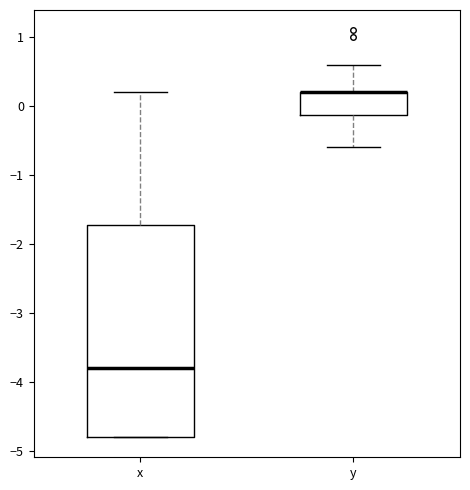

Where does the median line of the box for x sit on the y-axis? The values are not printed on the chart, so give them approximately, as read against the axis.

-3.8